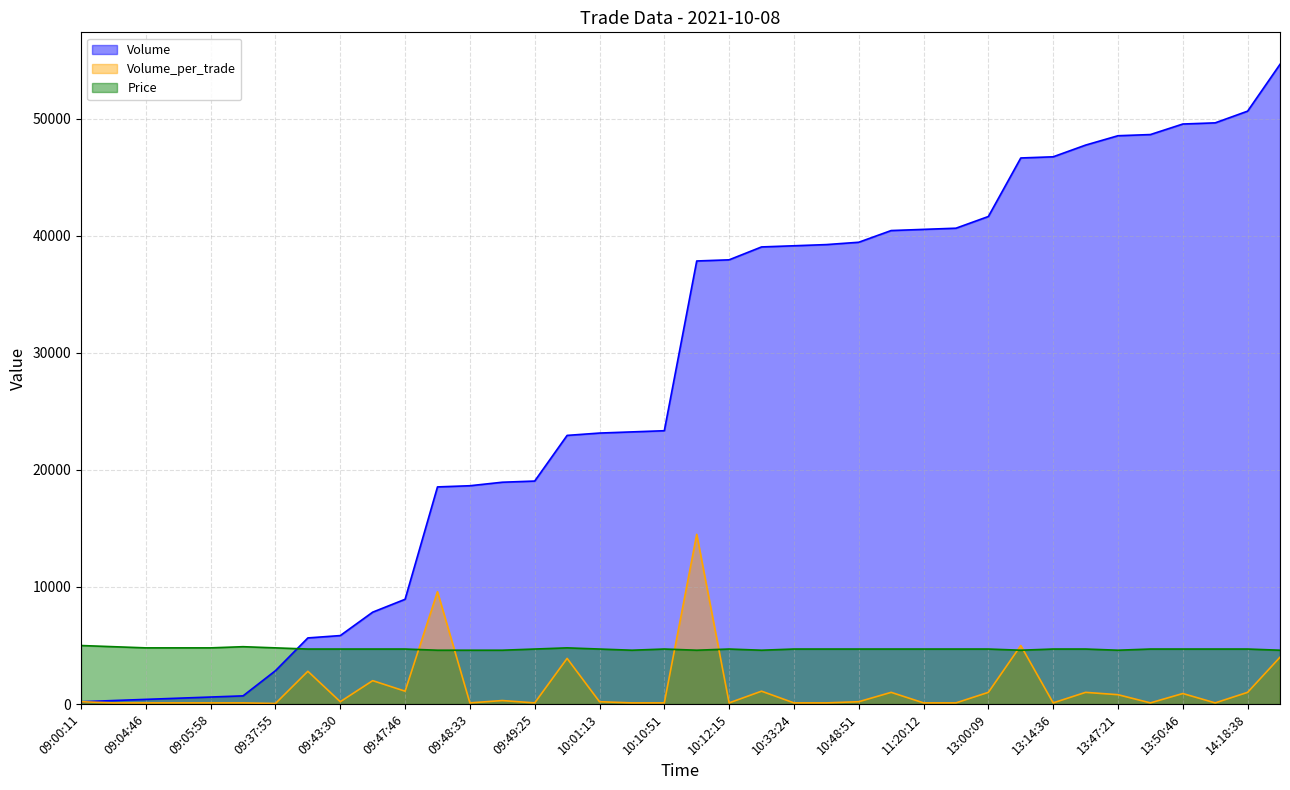

What is the value of the Volume_per_trade point at the 11th from the left?

1100